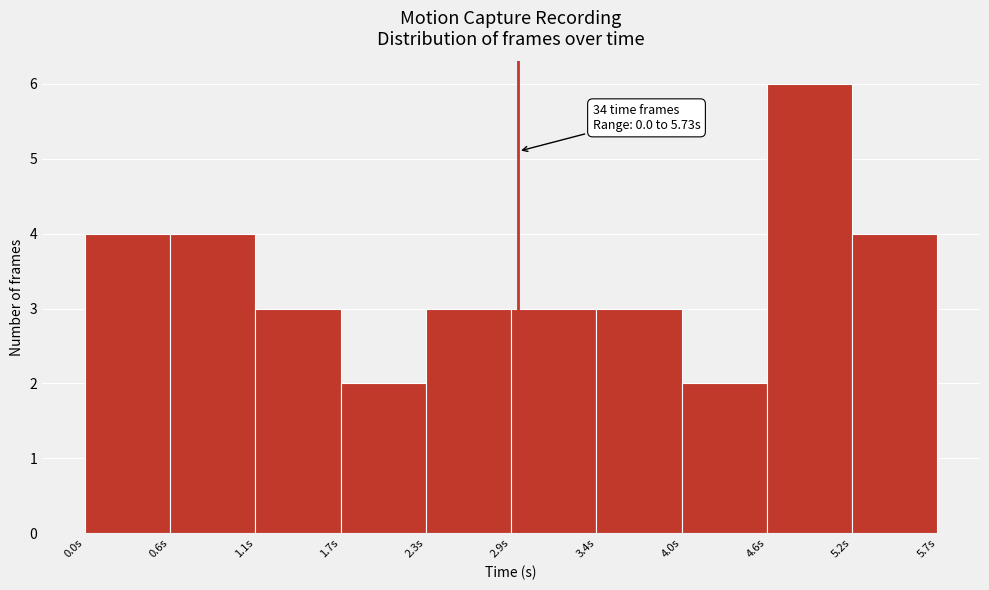

Which range on the x-axis has the tallest bar?

4.6 to 5.2